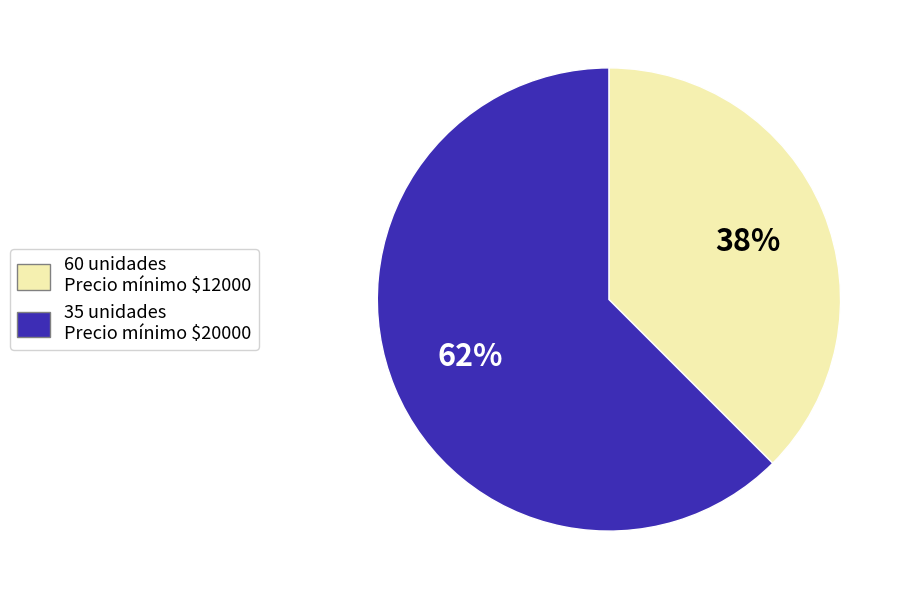

Is it true that 35 is 62% of the pie?

True